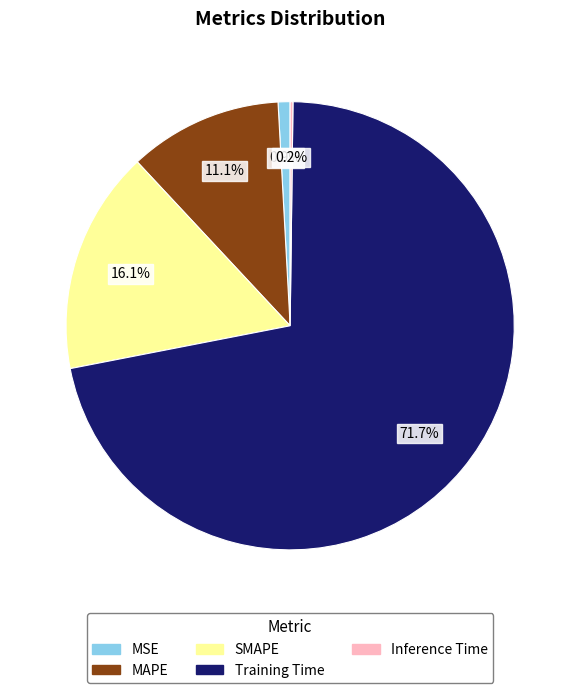

What is the largest slice in the pie chart?

Training Time